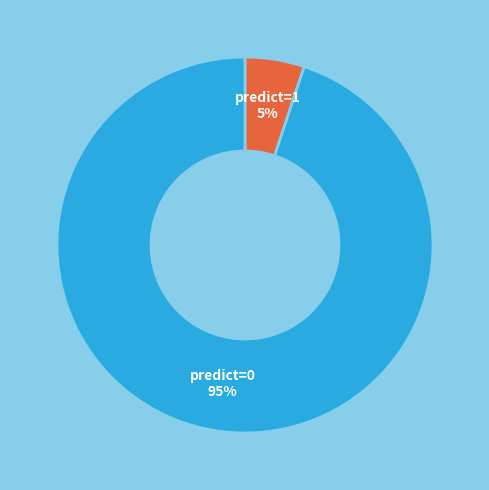

Is there any slice that represents more than half of the pie?

Yes